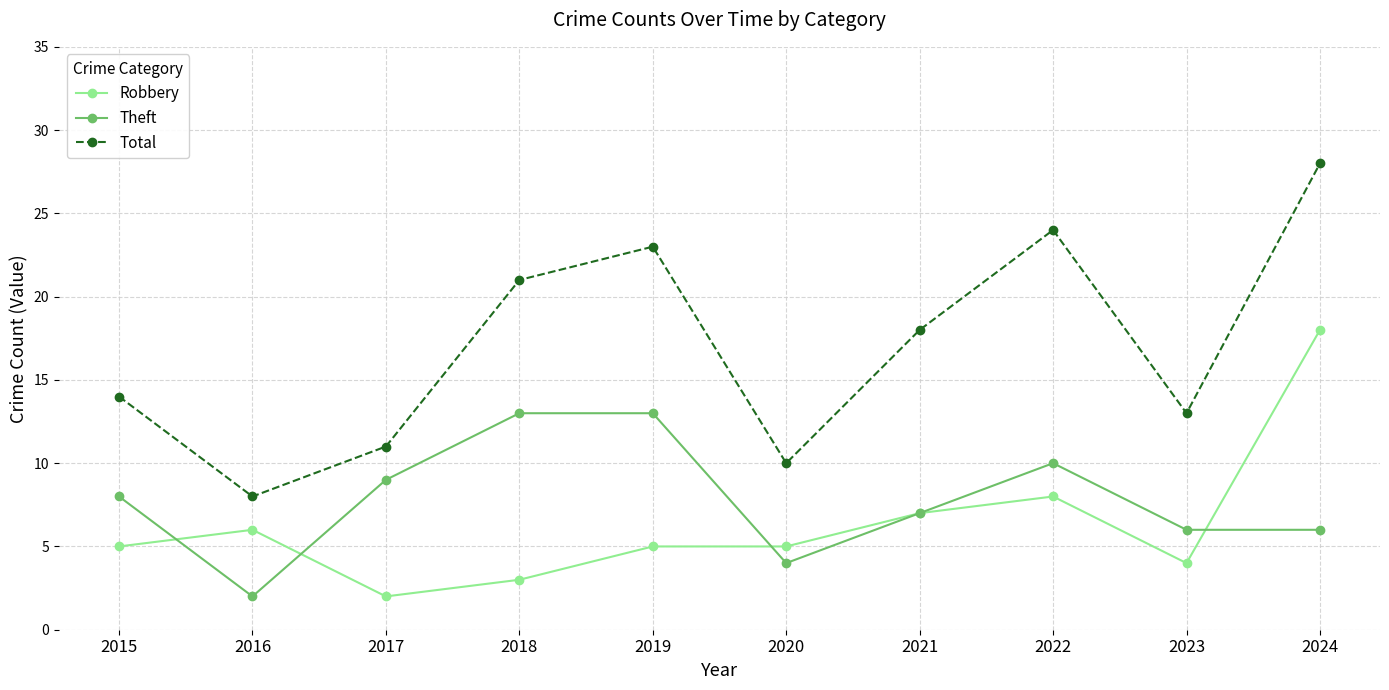

Which series has the largest range (max minus min)?

Total